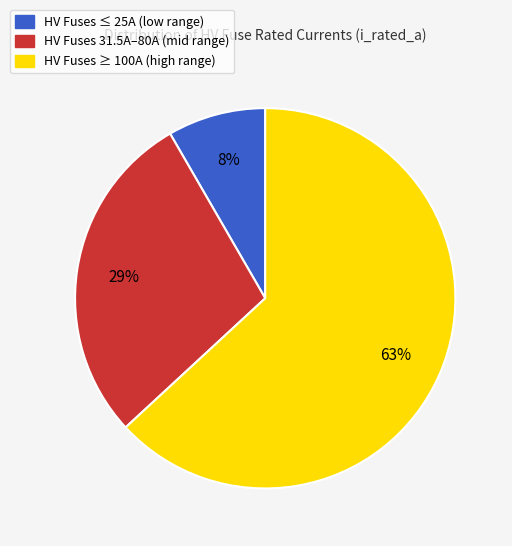

To the nearest percent, what is the average slice percentage?

33%